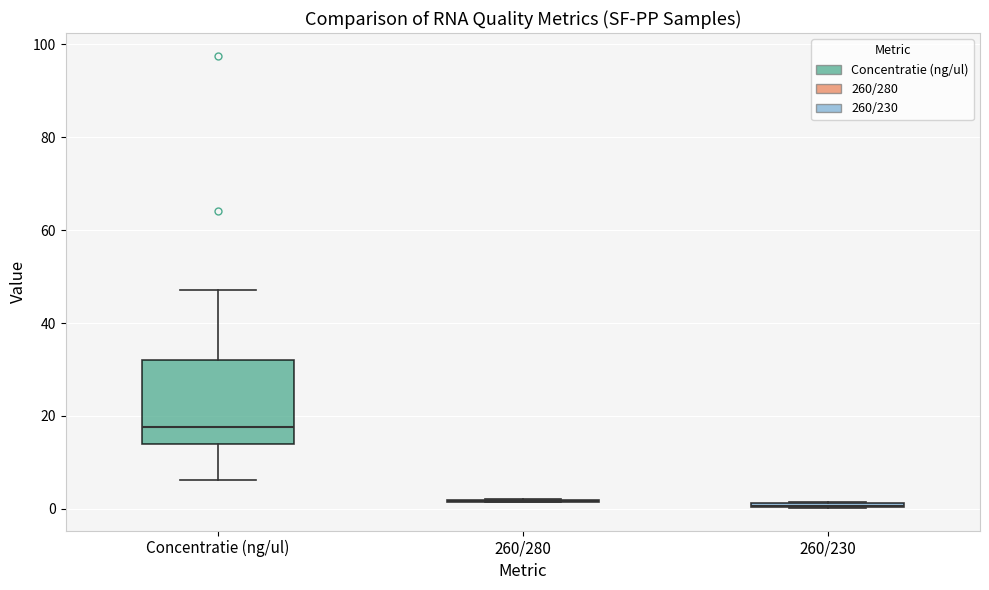

Comparing the boxes themselves (not the whiskers), which one is the tallest?

Concentratie (ng/ul)